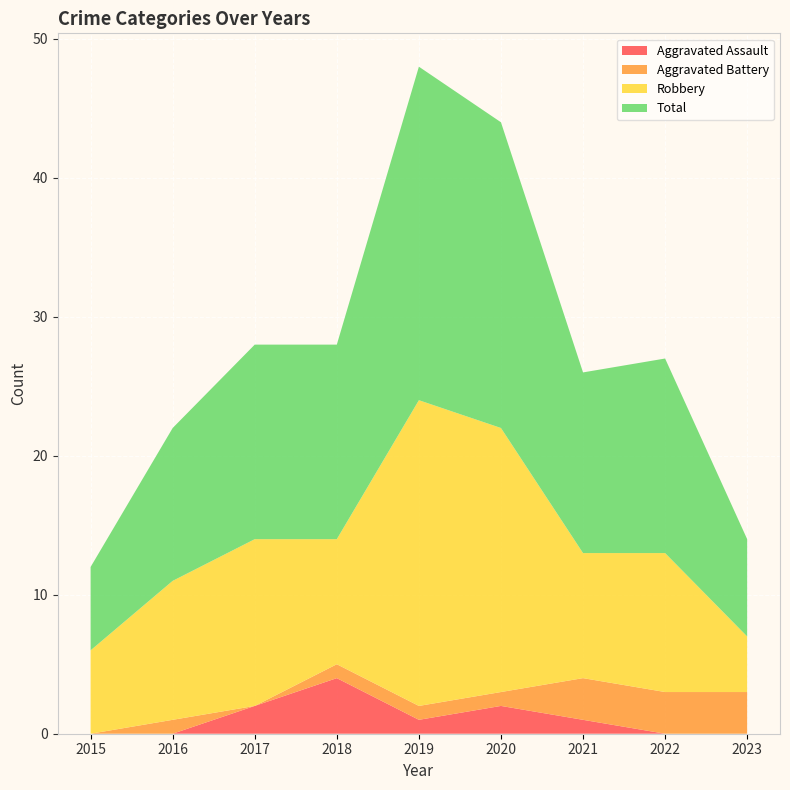

Reading left to right, what are all the values shown in this chart?

Aggravated Assault: 2015=0	2016=0	2017=2	2018=4	2019=1	2020=2	2021=1	2022=0	2023=0
Aggravated Battery: 2015=0	2016=1	2017=0	2018=1	2019=1	2020=1	2021=3	2022=3	2023=3
Robbery: 2015=6	2016=10	2017=12	2018=9	2019=22	2020=19	2021=9	2022=10	2023=4
Total: 2015=6	2016=11	2017=14	2018=14	2019=24	2020=22	2021=13	2022=14	2023=7